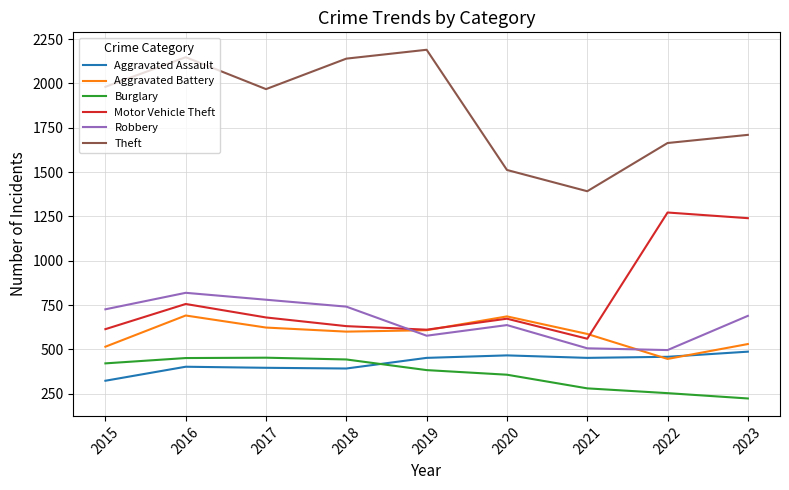

What is the difference between the Aggravated Battery values at 2016 and 2021?

104